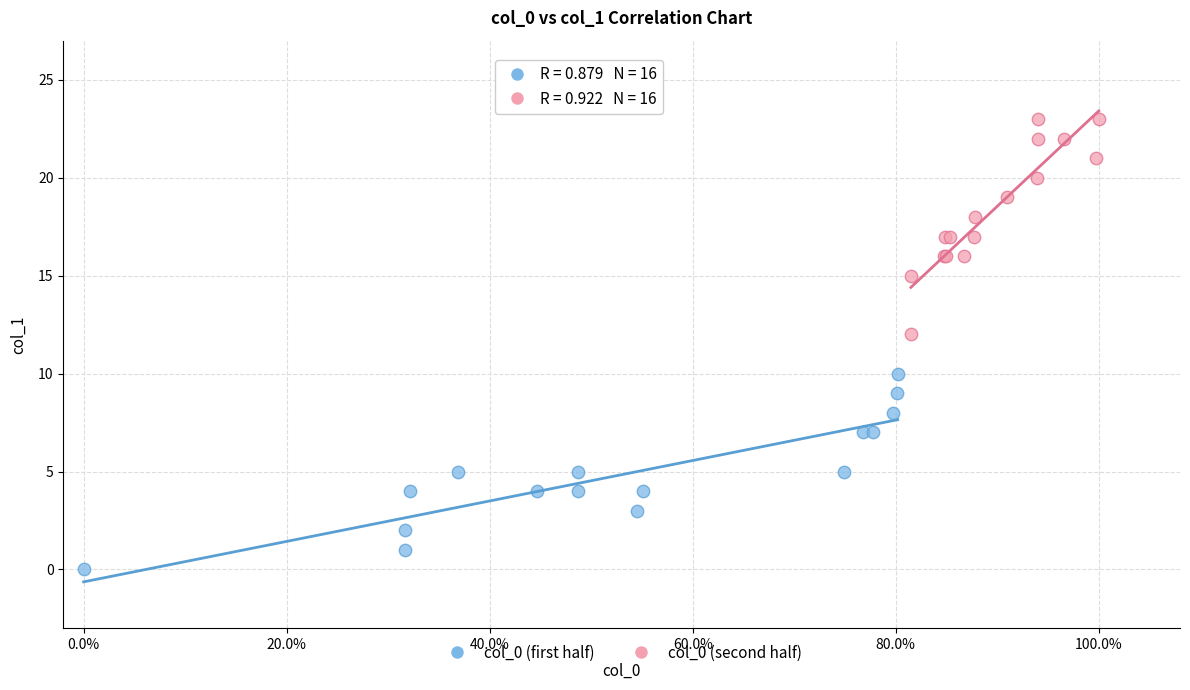

What are all the series names shown in the legend?

col_0 (first half), col_0 (second half)